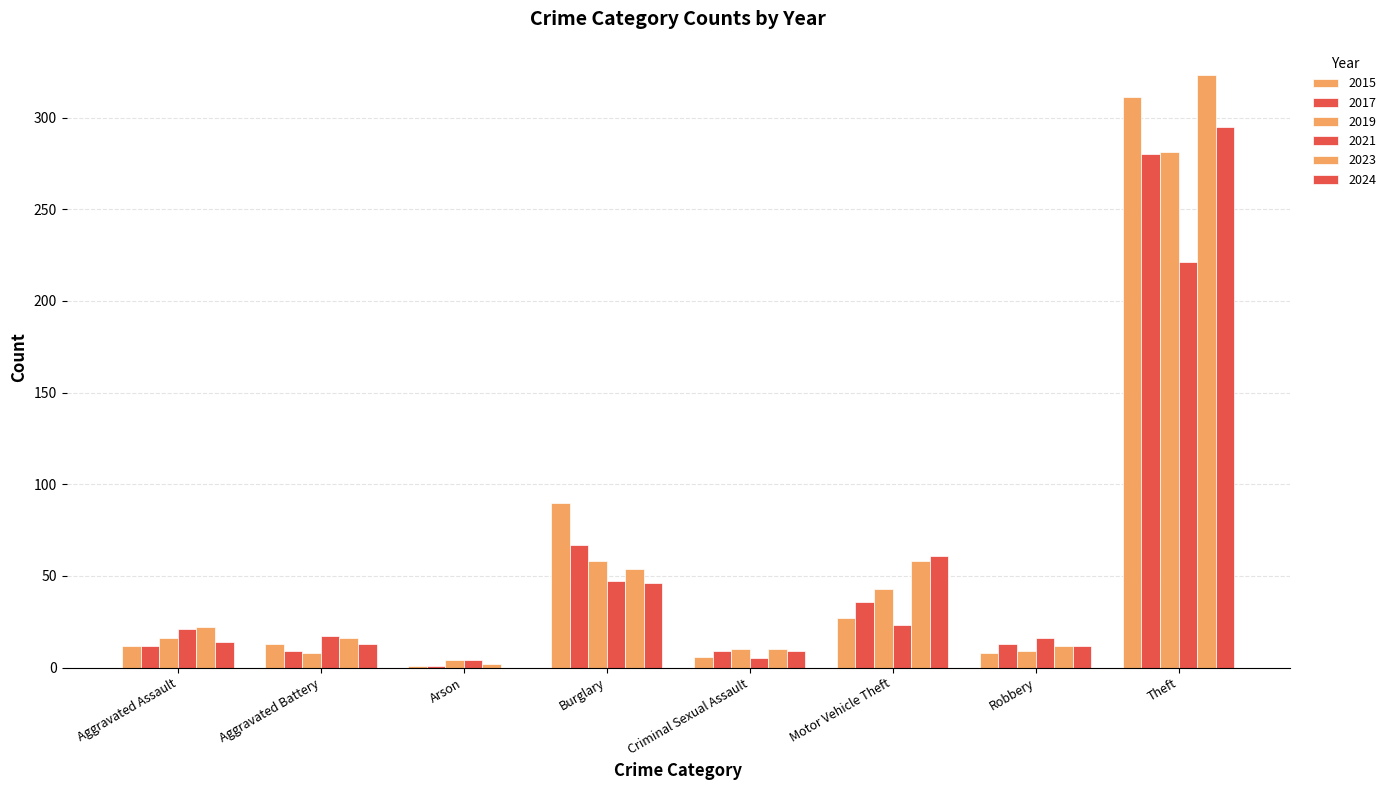

What is the sum of all 2021 values?

354